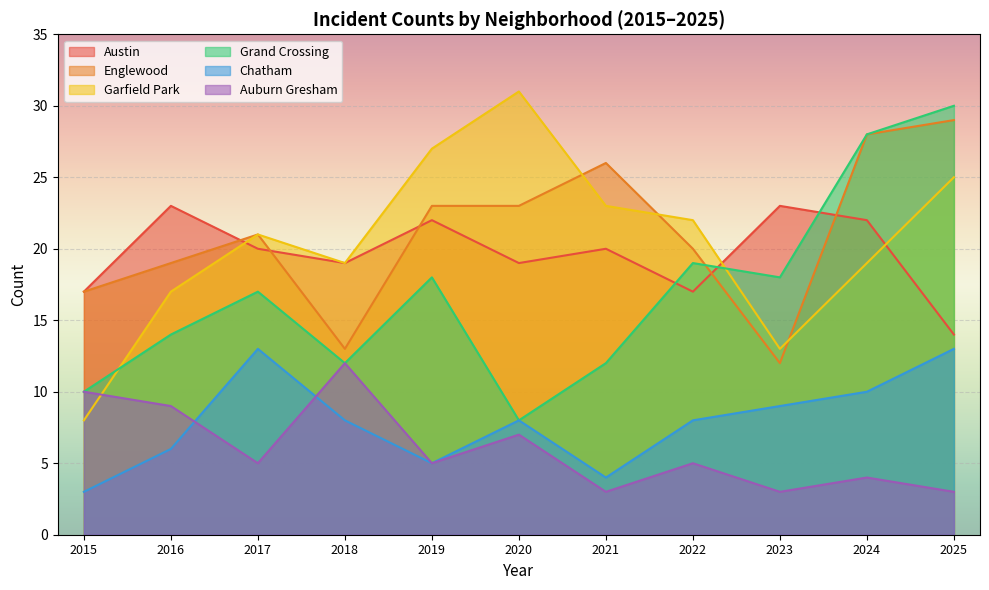

What is the total value across all series at 2016?

88